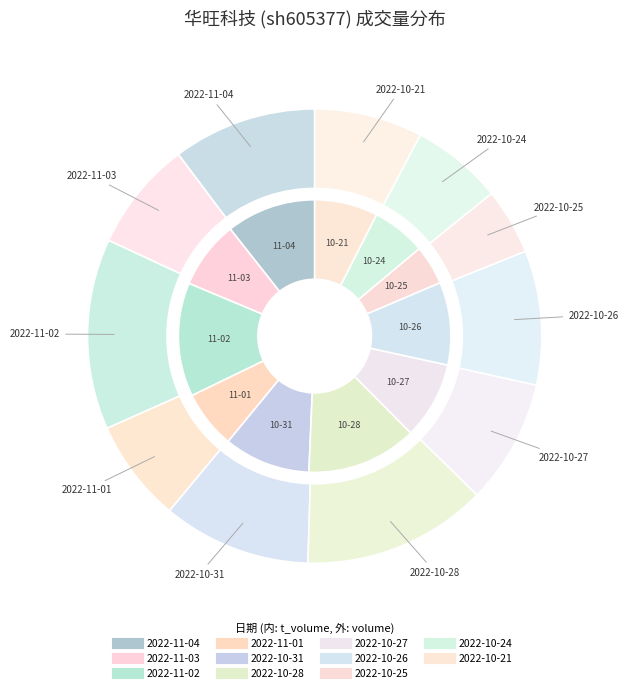

The 2022-10-31 slice represents 10% of the pie. True or false?

True